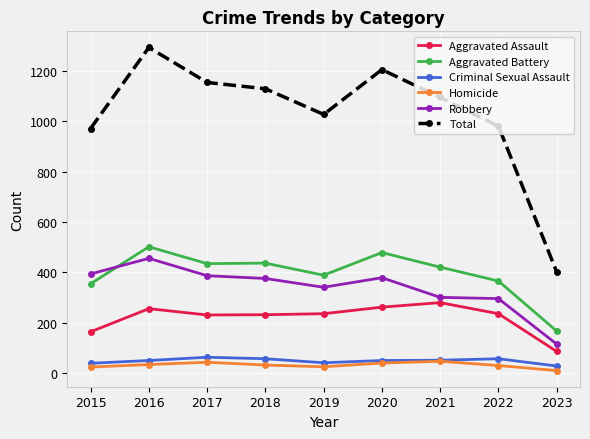

Which series has the largest total across all categories?

Total